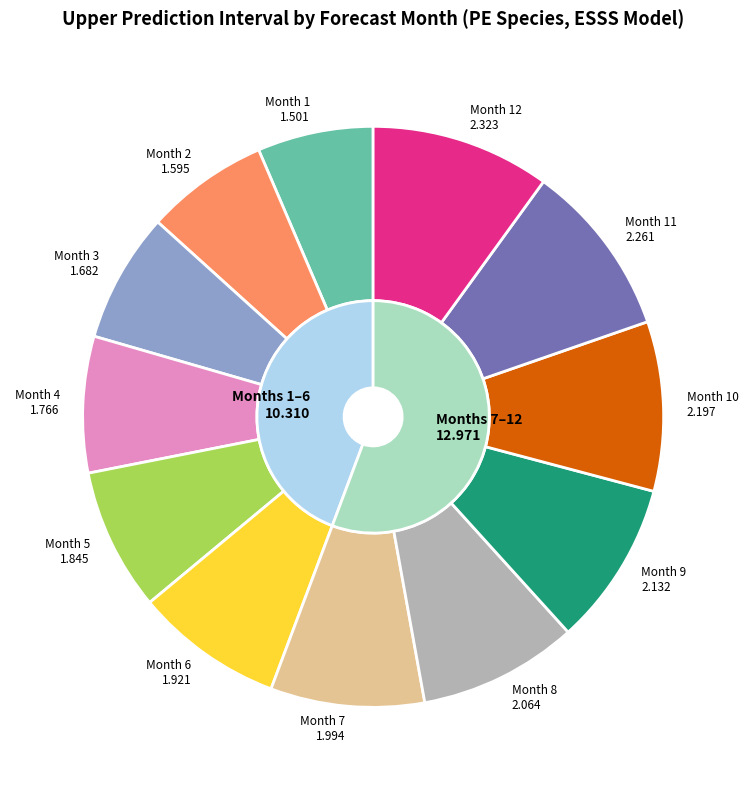

Rank the categories by value from highest to lowest.

Month 12, Month 11, Month 10, Month 9, Month 8, Month 7, Month 6, Month 5, Month 4, Month 3, Month 2, Month 1